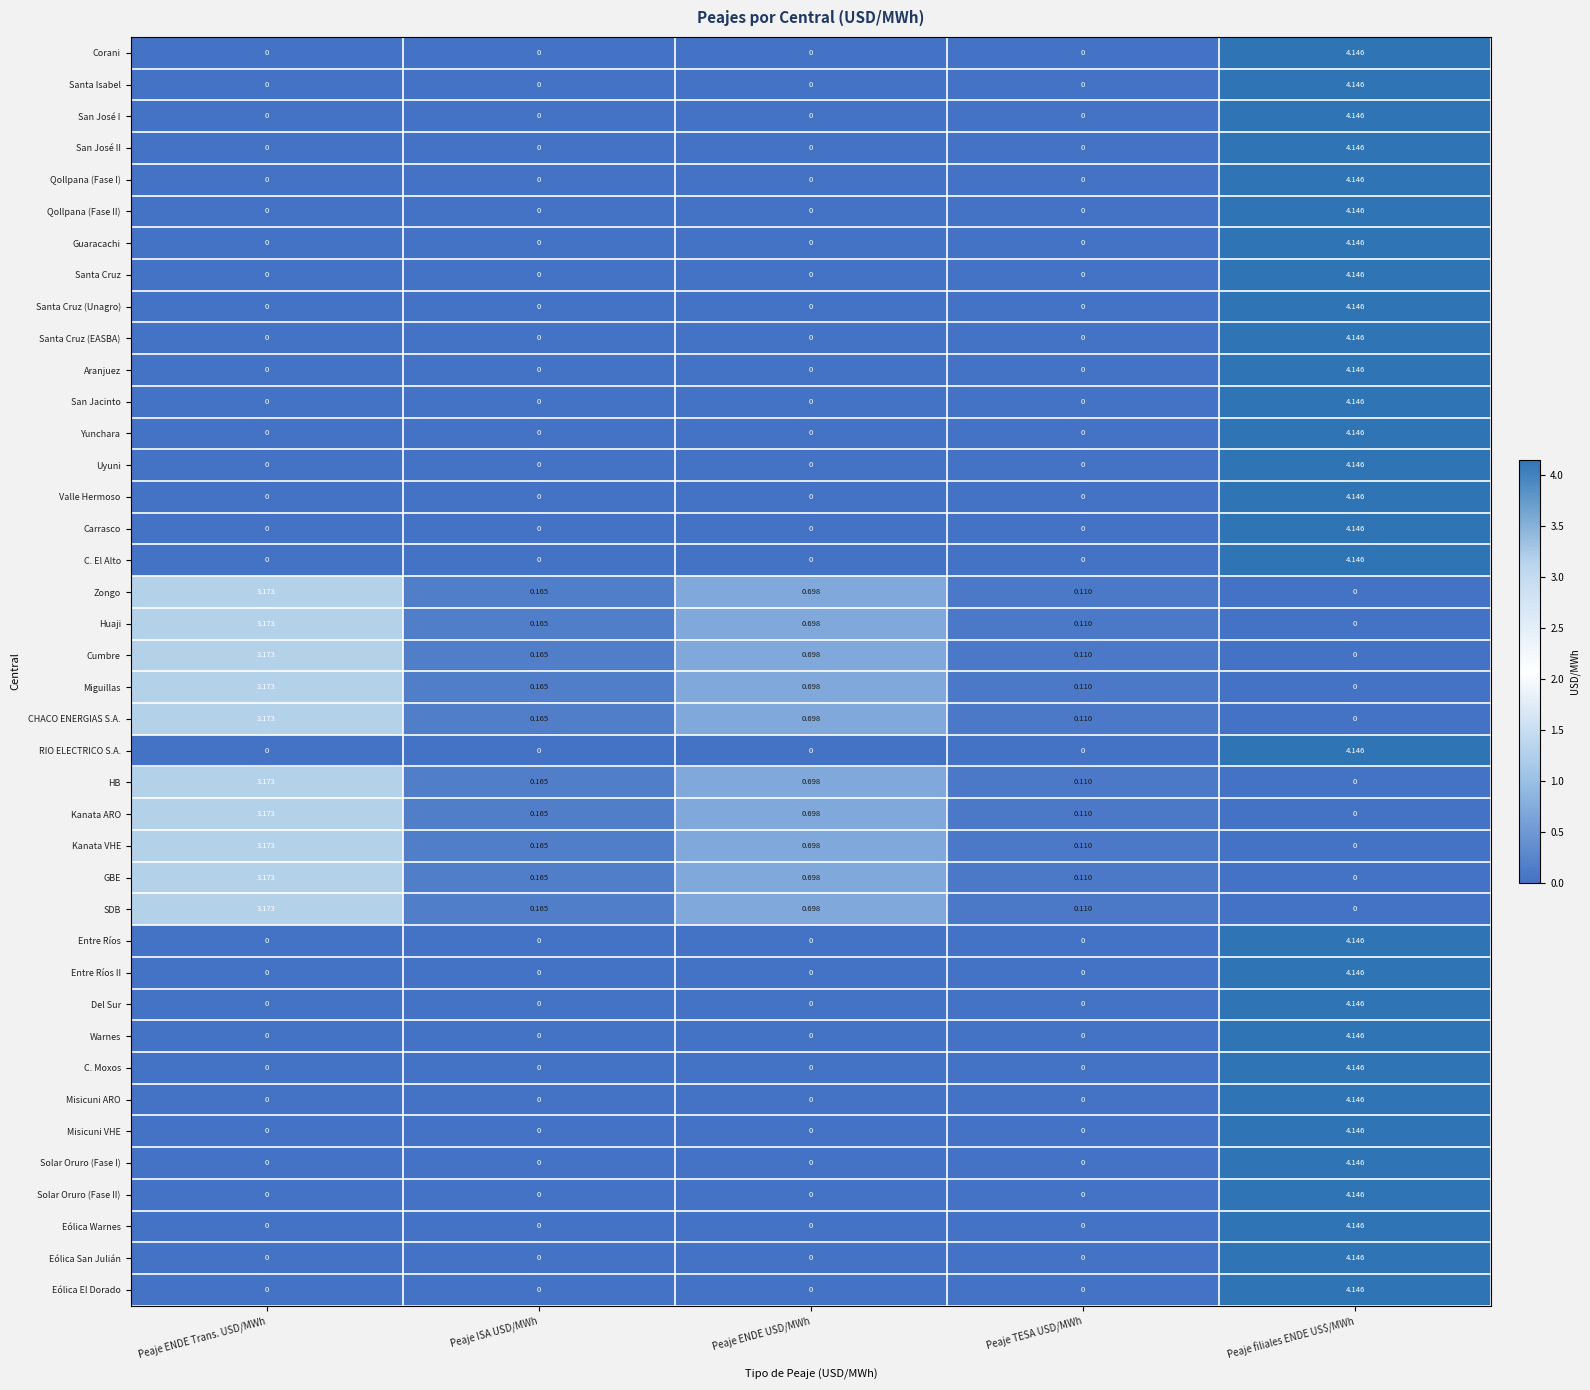

Which category has the highest value in the Qollpana (Fase II) series?

Peaje filiales ENDE US$/MWh